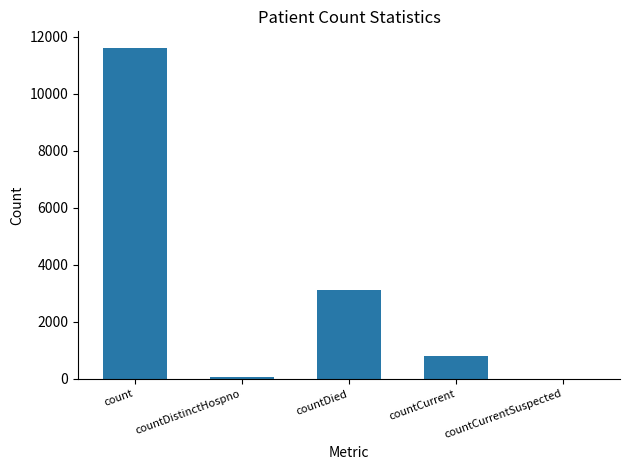

What is the maximum value shown in the chart?

11613